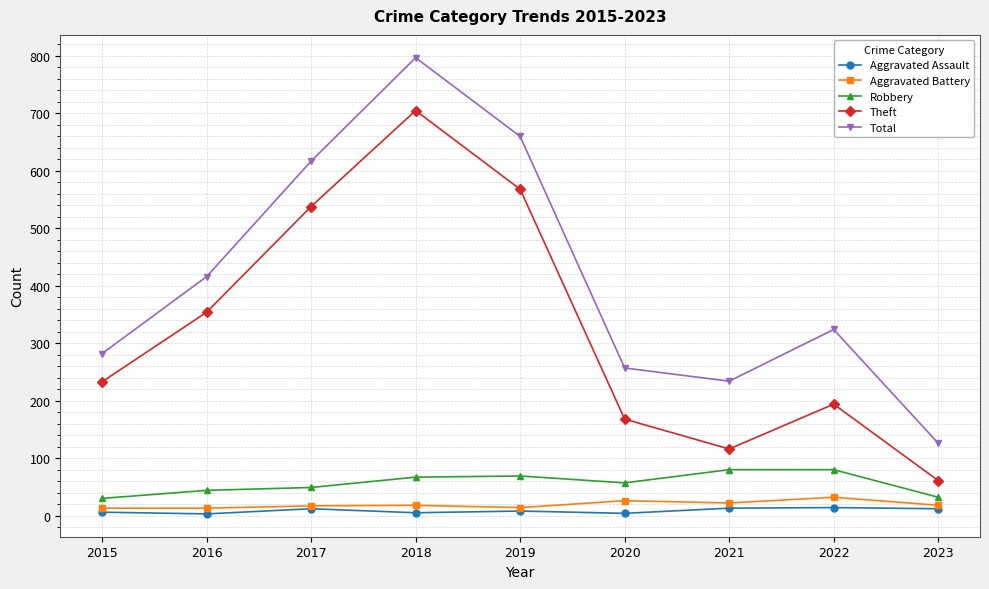

List the series in order of their peak value, highest first.

Total, Theft, Robbery, Aggravated Battery, Aggravated Assault